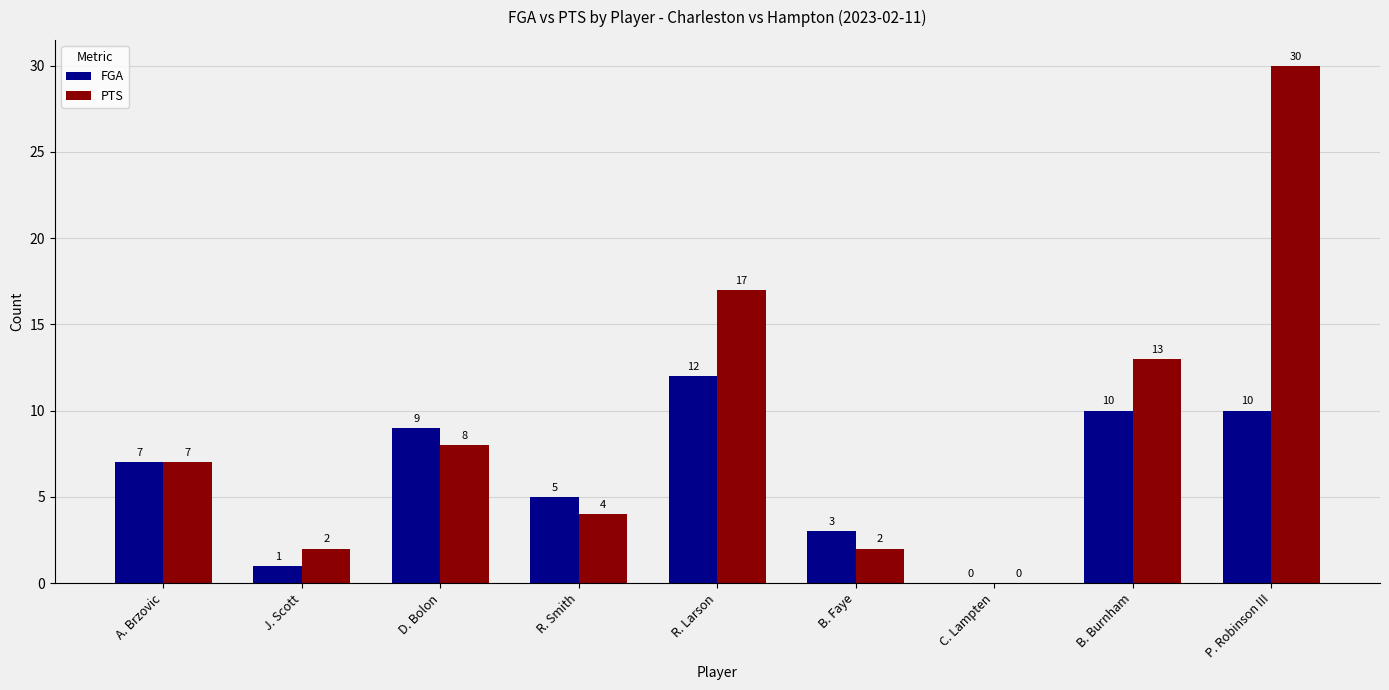

What is the approximate value of FGA at D. Bolon?

9